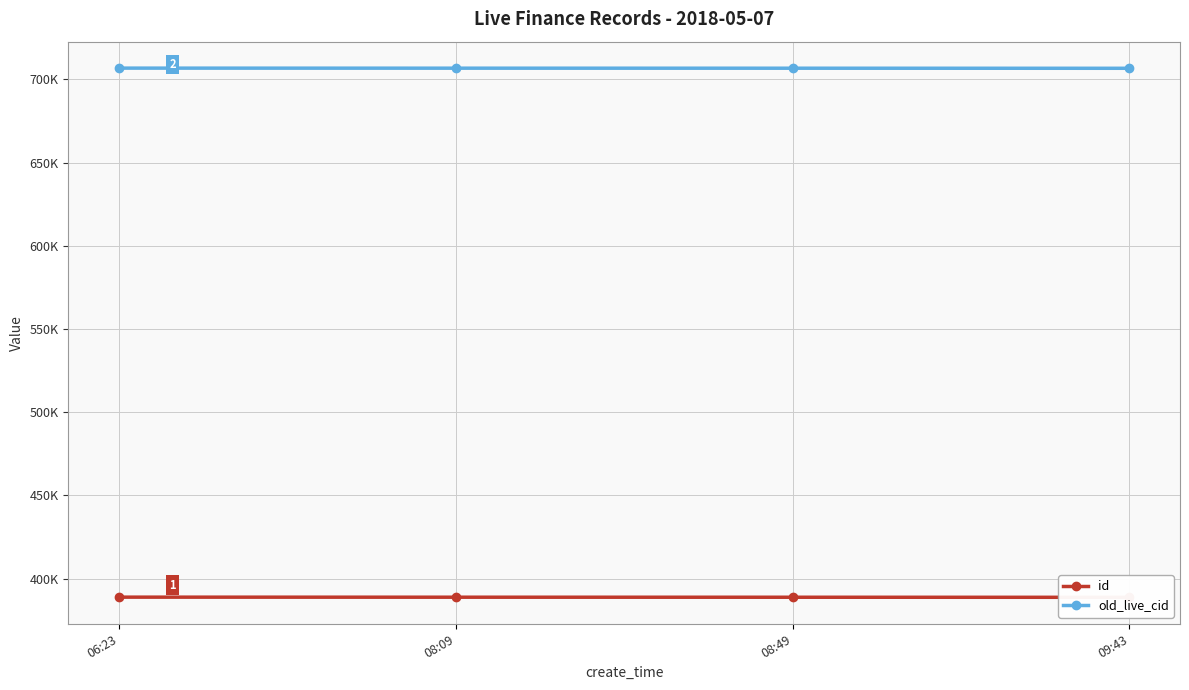

What are all the series names shown in the legend?

id, old_live_cid